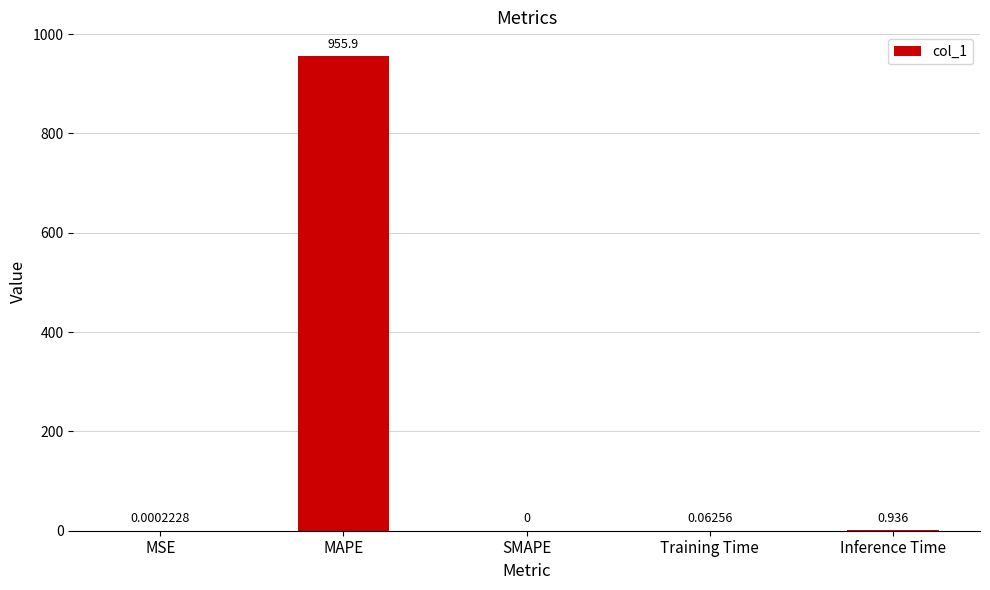

Which has a higher value, MAPE or MSE?

MAPE